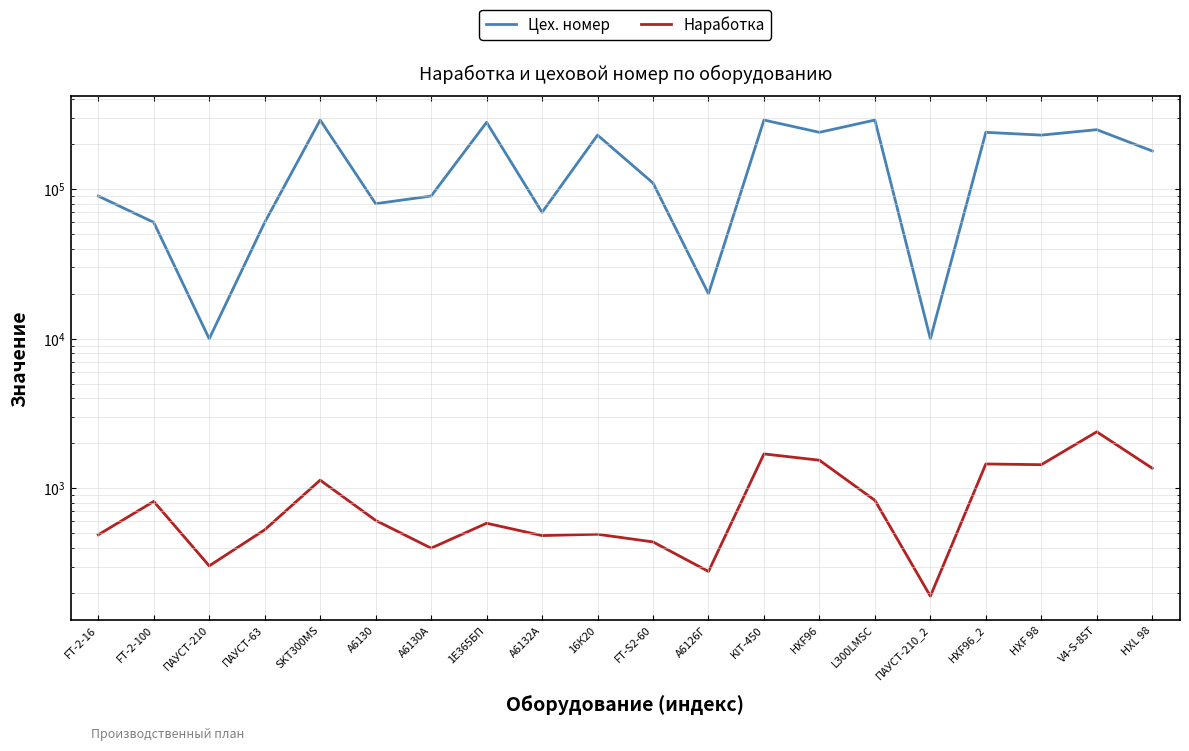

Which category has the lowest value in the Цех. номер series?

ПАУСТ-210